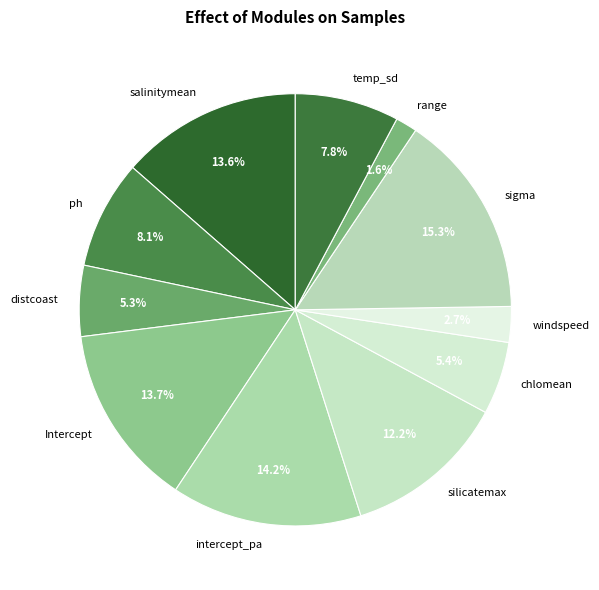

Is the sum of salinitymean and ph greater than half?

No